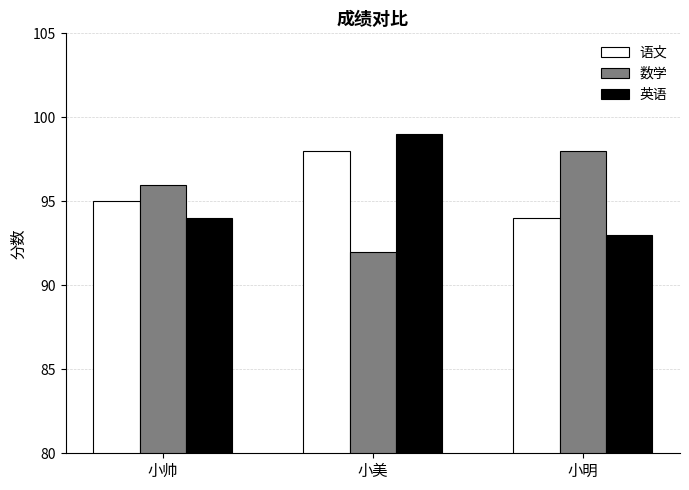

Read the 英语 value at 小美.

99